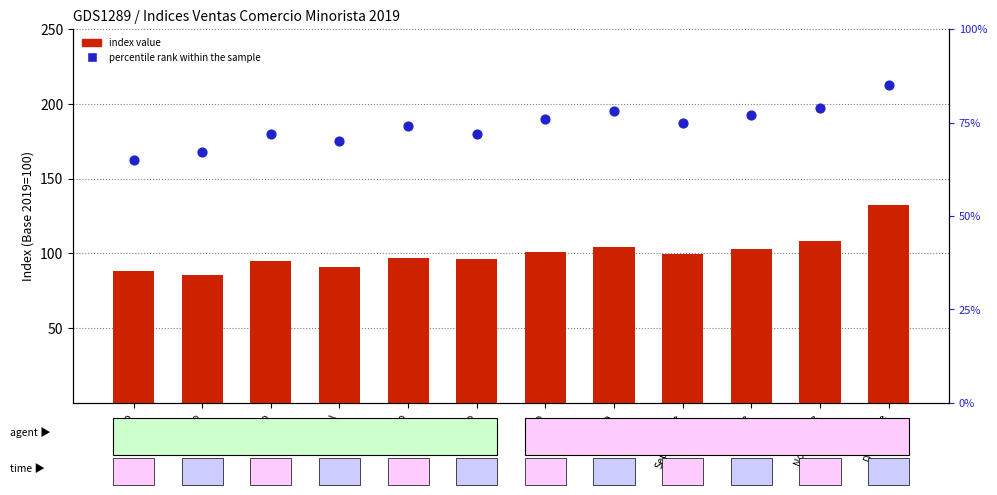

At how many categories does at least one series exceed 84?

12